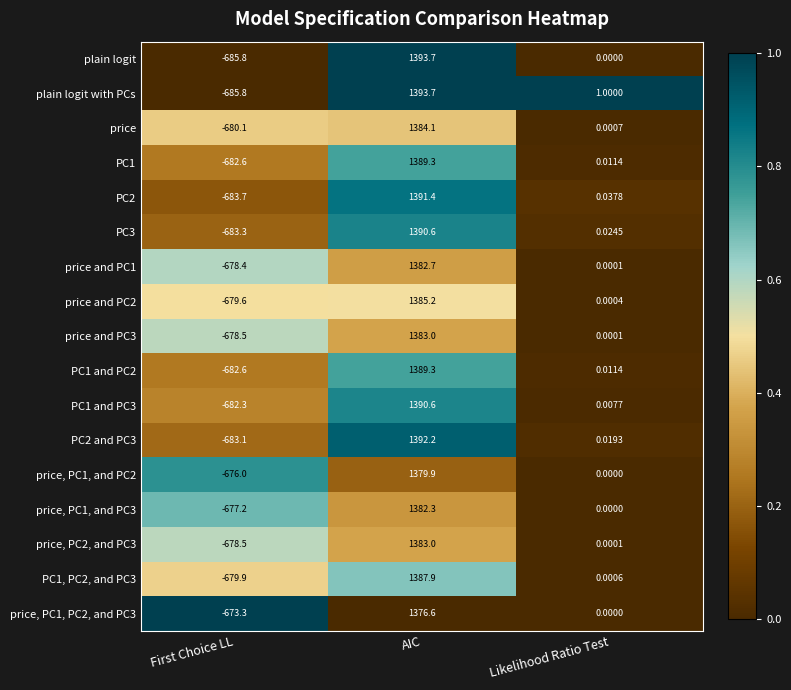

What is the total value across all series at First Choice LL?

-11570.7